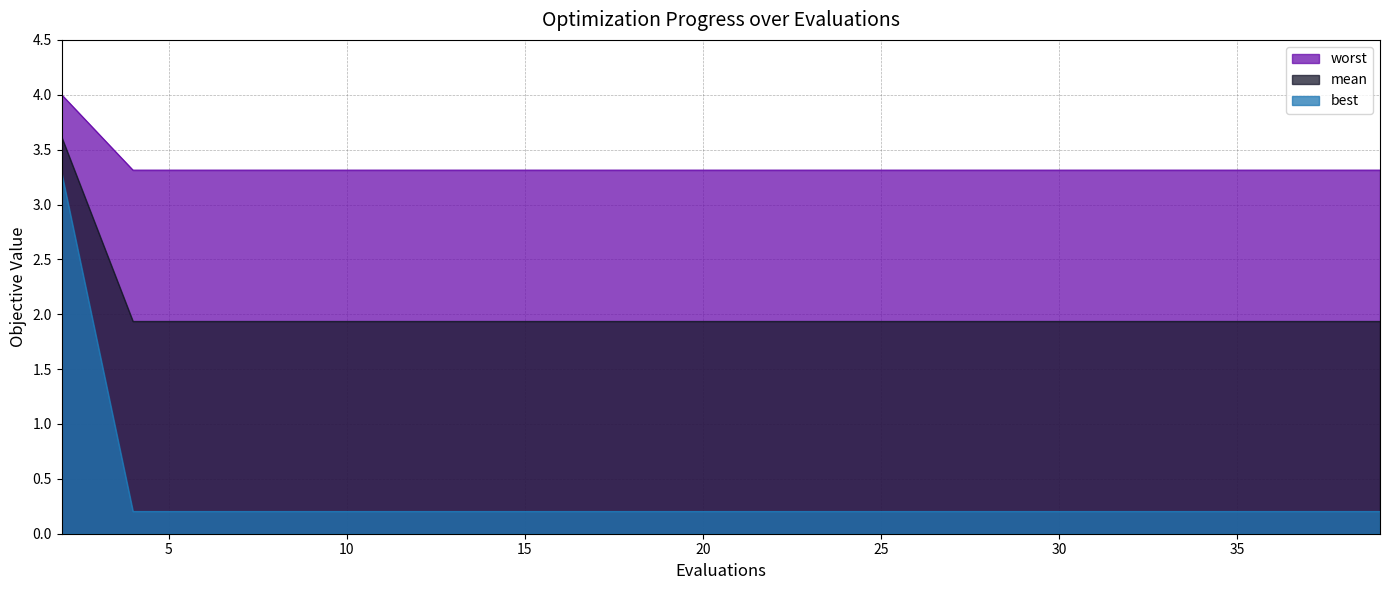

What is the highest value of the mean series?

3.6